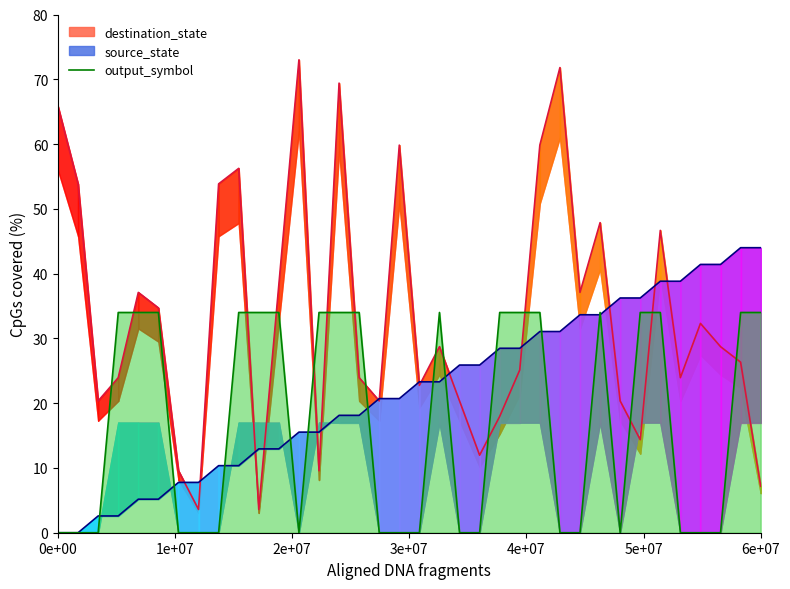

Does the chart have visible grid lines?

No